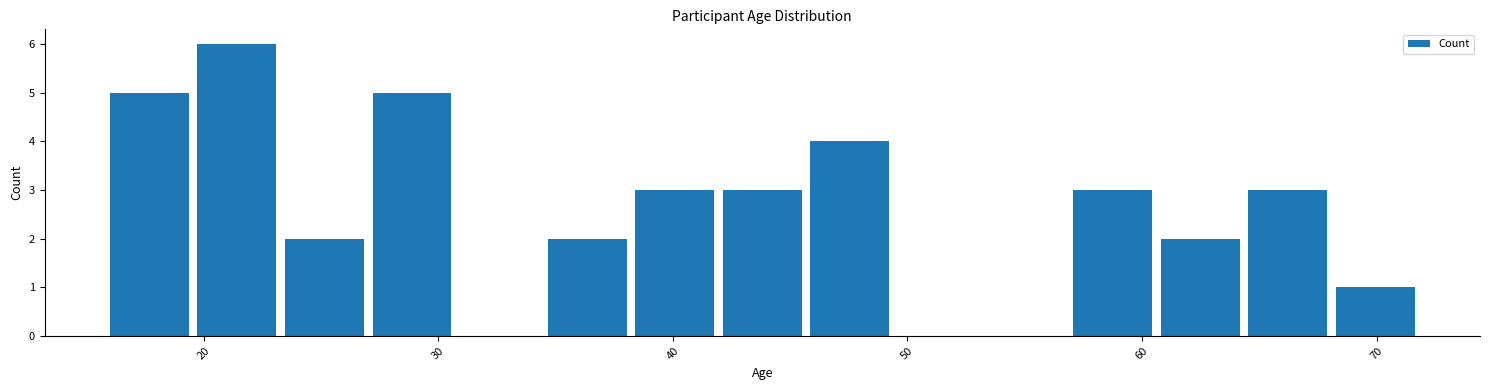

Read against the x-axis, roughly where is the centre of the tallest bar?

21